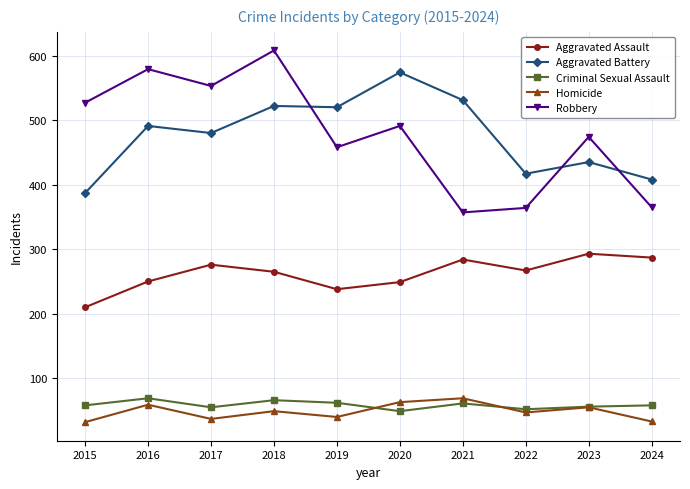

Is the value of Aggravated Assault at 2021 greater than the value of Robbery at 2021?

No